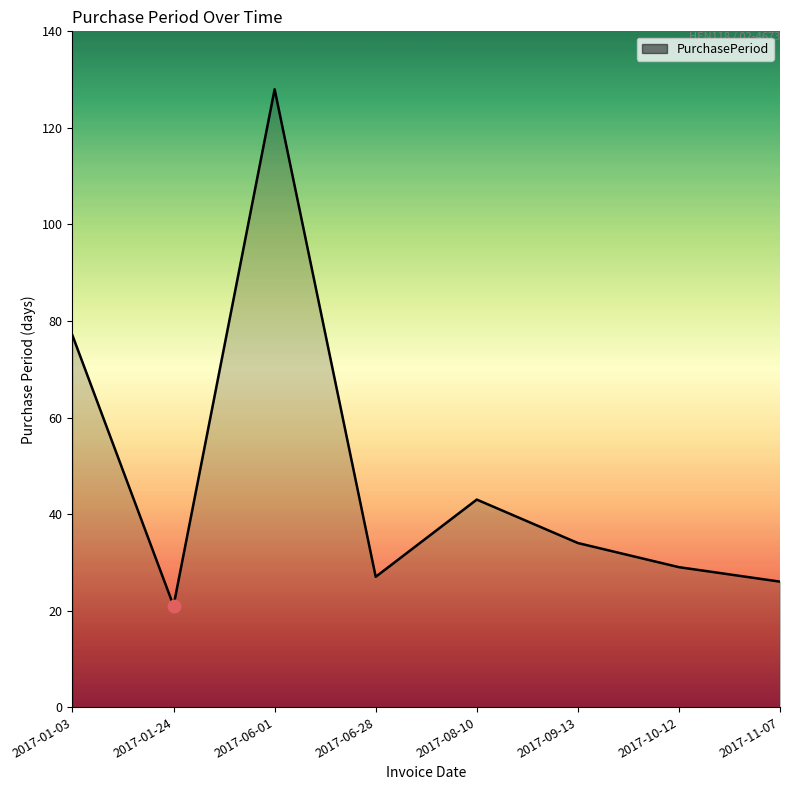

What is the change in value from 2017-01-24 to 2017-06-28?

+6